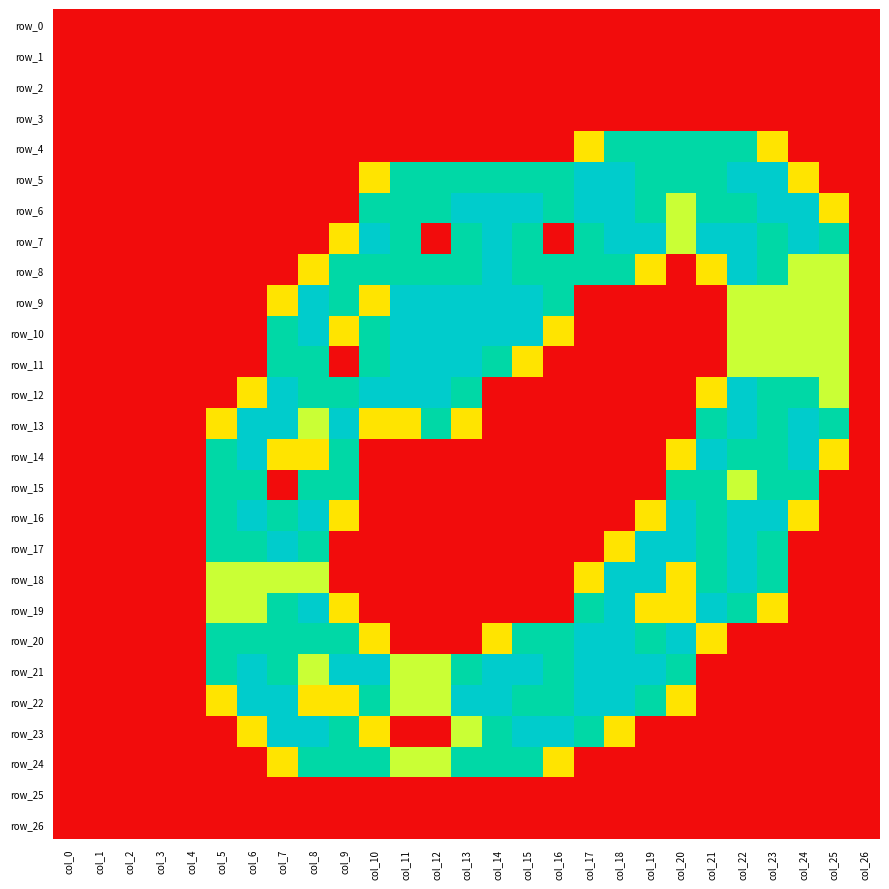

The row_2 series shows 0.0 at col_14. True or false?

True